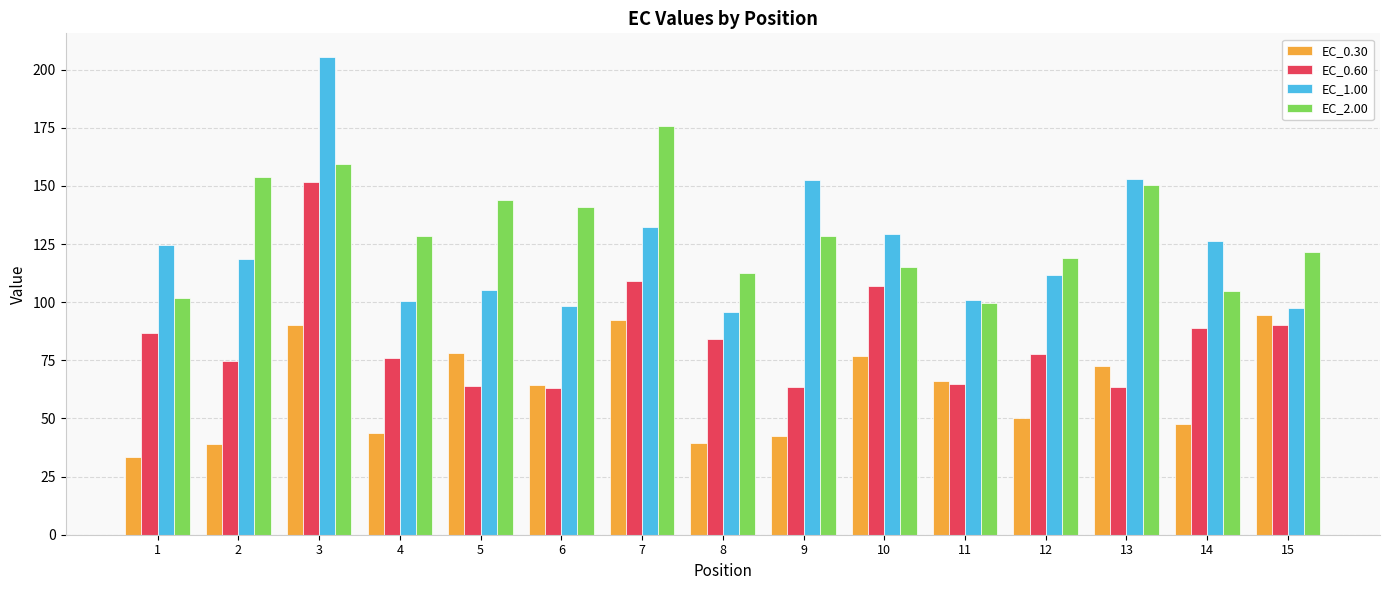

What is the value of the EC_0.60 bar at the 5th from the left?

64.1